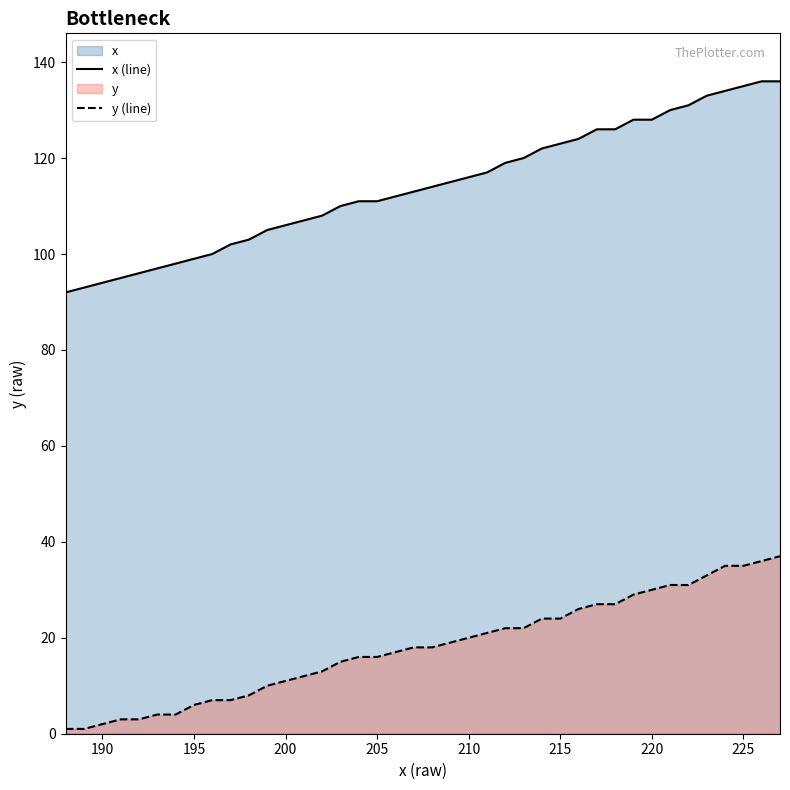

List the series in order of their overall mean, highest first.

x (line), y (line)